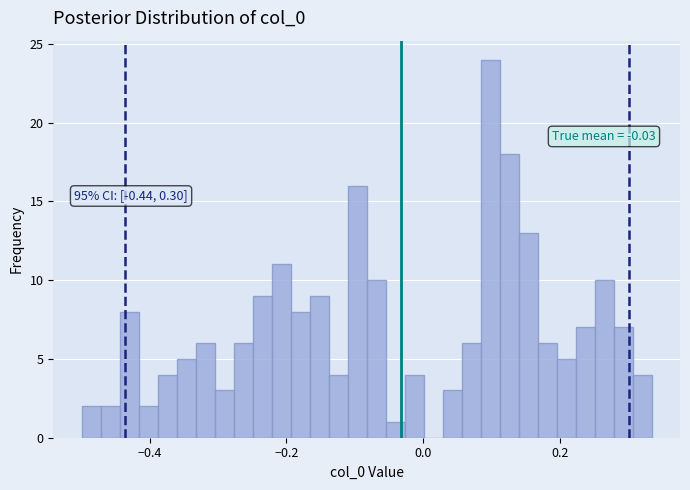

Read against the x-axis, roughly where is the centre of the tallest bar?

0.10